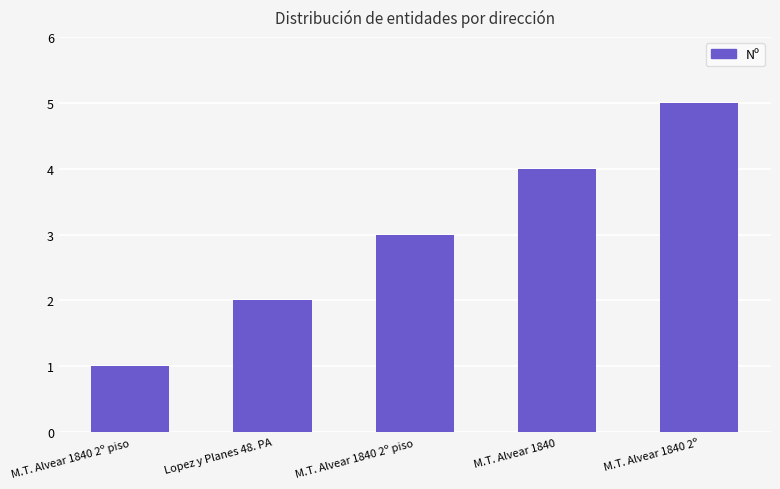

What is the value of the 5th bar from the left?

5